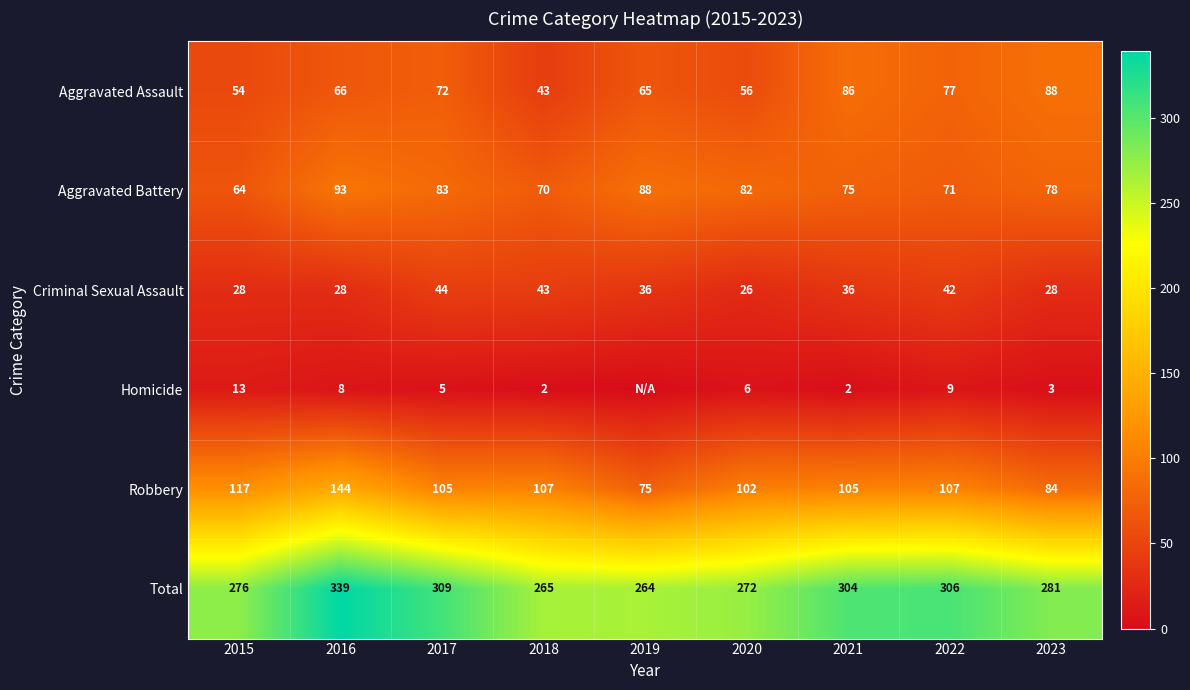

At 2020, list the series in order from smallest to largest.

Homicide, Criminal Sexual Assault, Aggravated Assault, Aggravated Battery, Robbery, Total